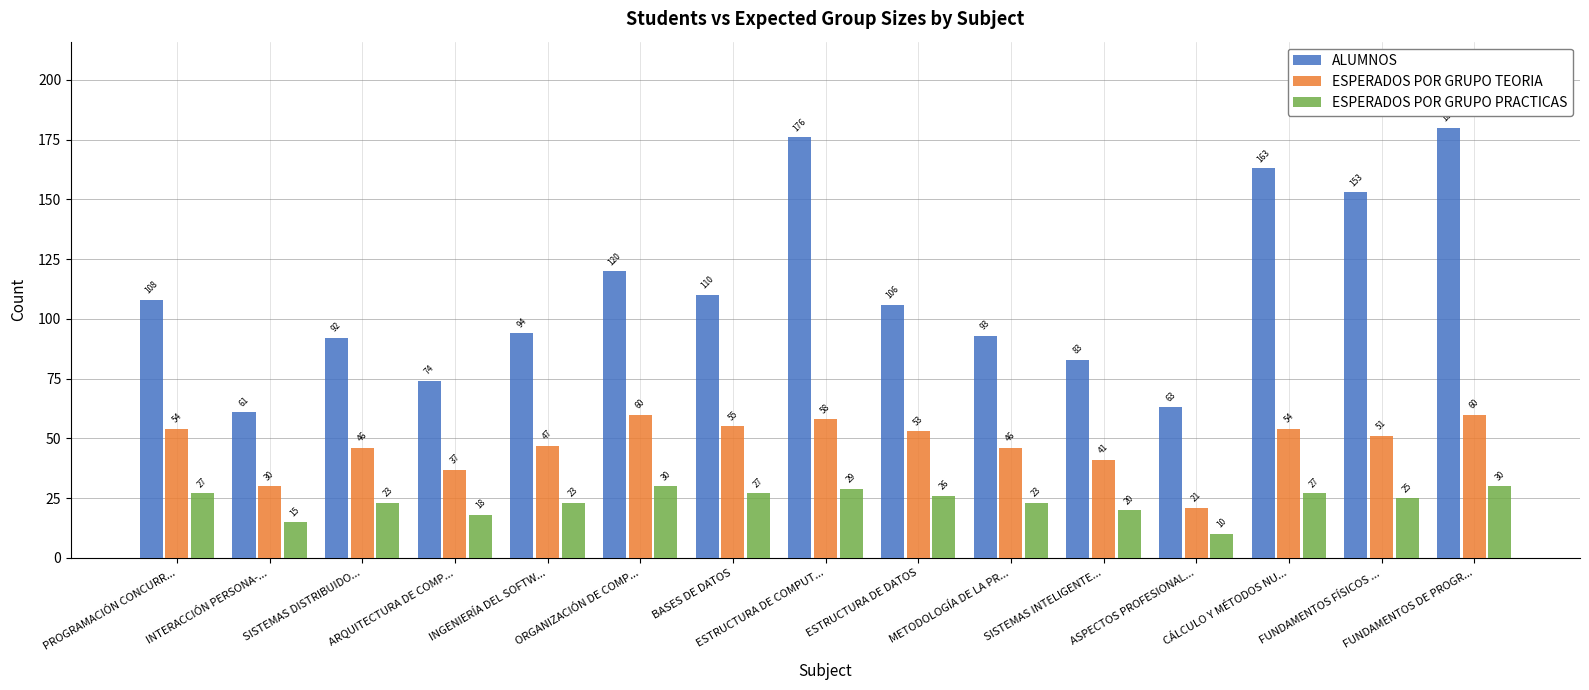

Is the value of ALUMNOS at FUNDAMENTOS DE PROGR... greater than the value of ESPERADOS POR GRUPO PRACTICAS at ARQUITECTURA DE COMP...?

Yes